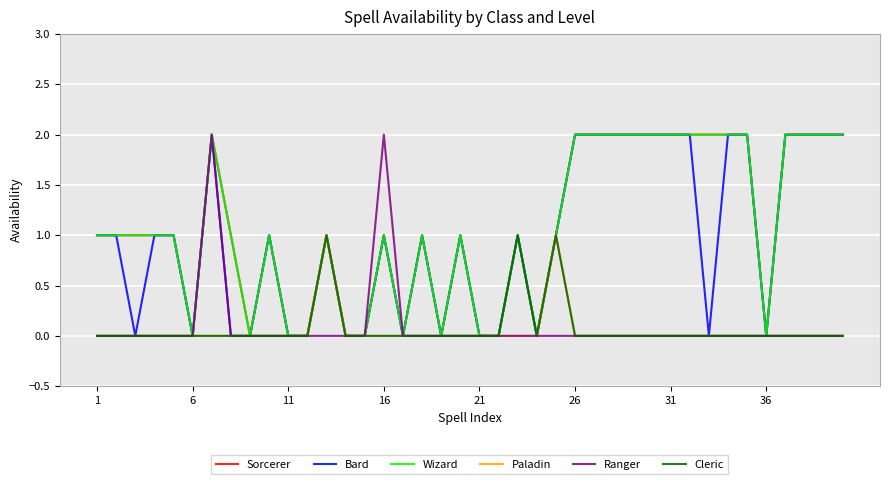

Does the chart display data point markers on the line(s)?

No